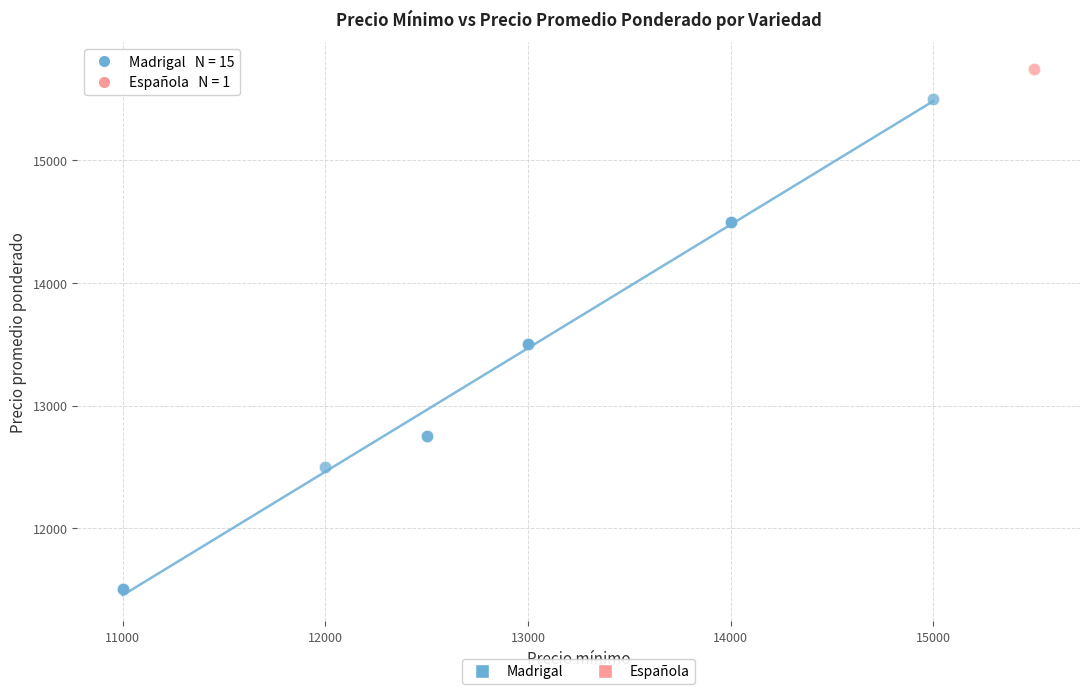

What are all the series names shown in the legend?

Madrigal, Española